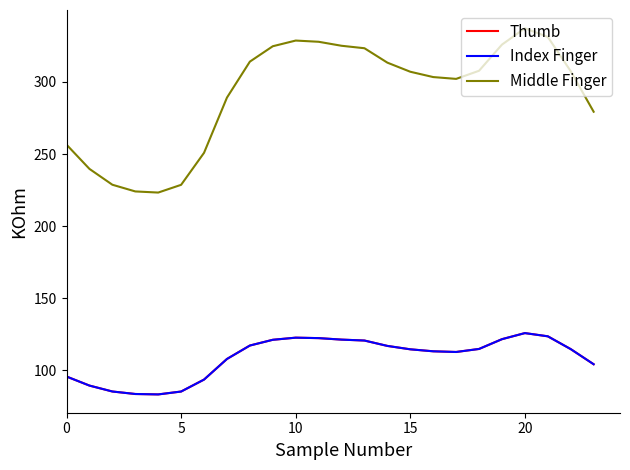

Does the chart have visible grid lines?

No